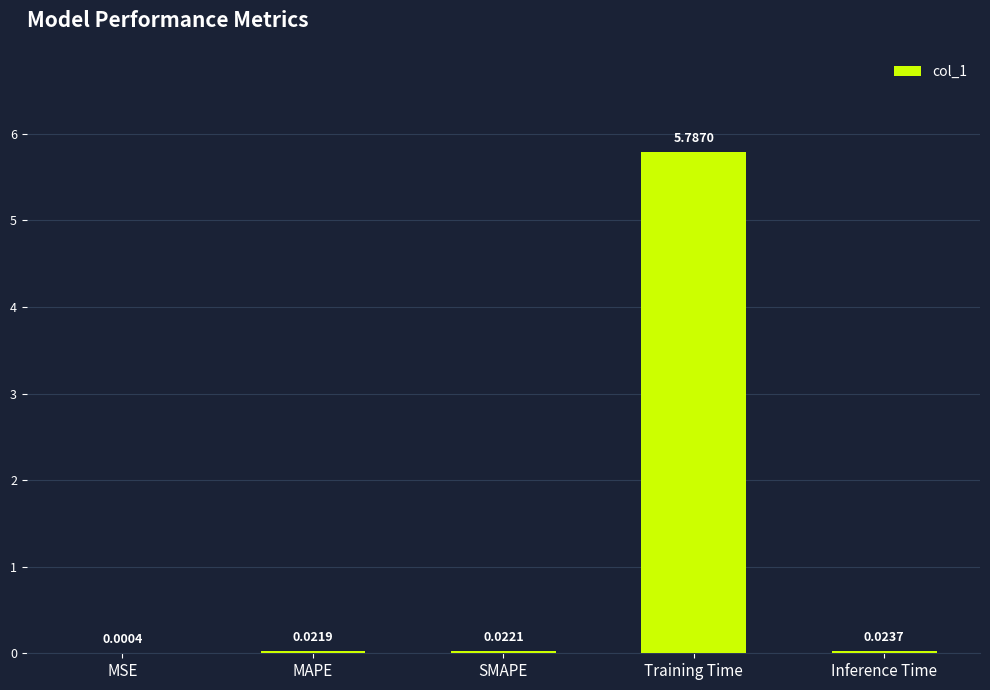

What is the sum of the values at MAPE and Training Time?

5.8